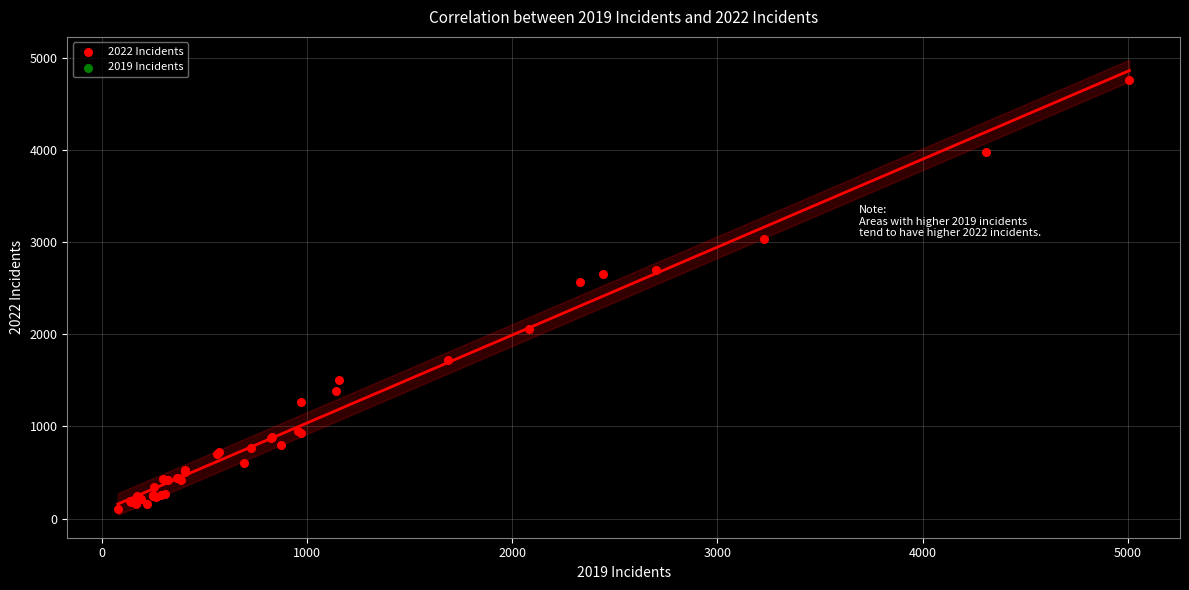

What Y value in the scatter plot is closest to 2431?

2566